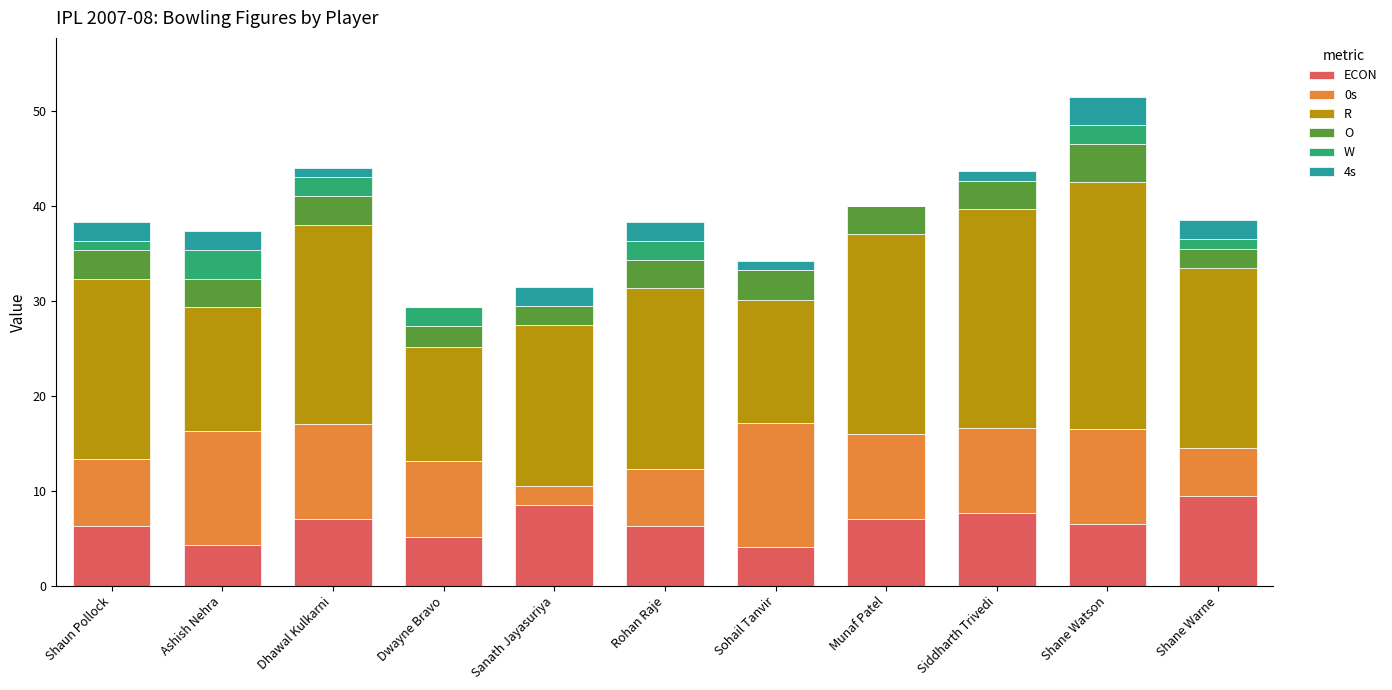

What is the total value across all series at Rohan Raje?

38.3